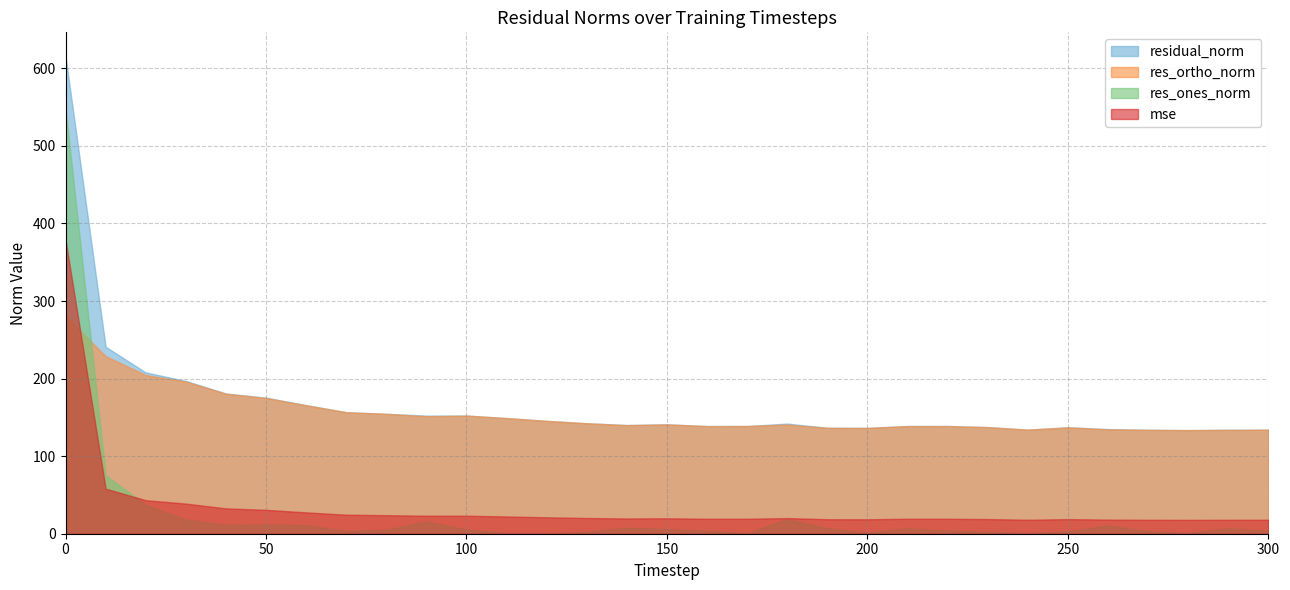

What is the sum of all residual_norm values?

5167.6